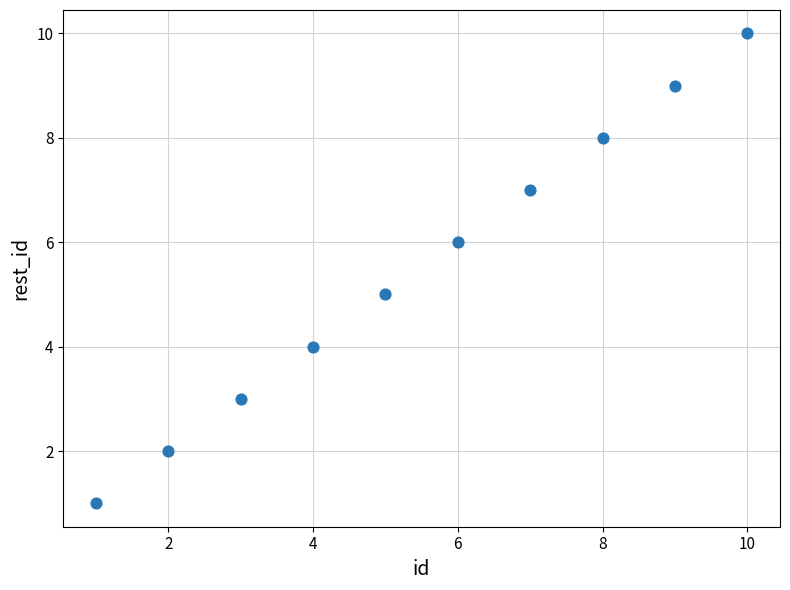

What is the average X value?

6